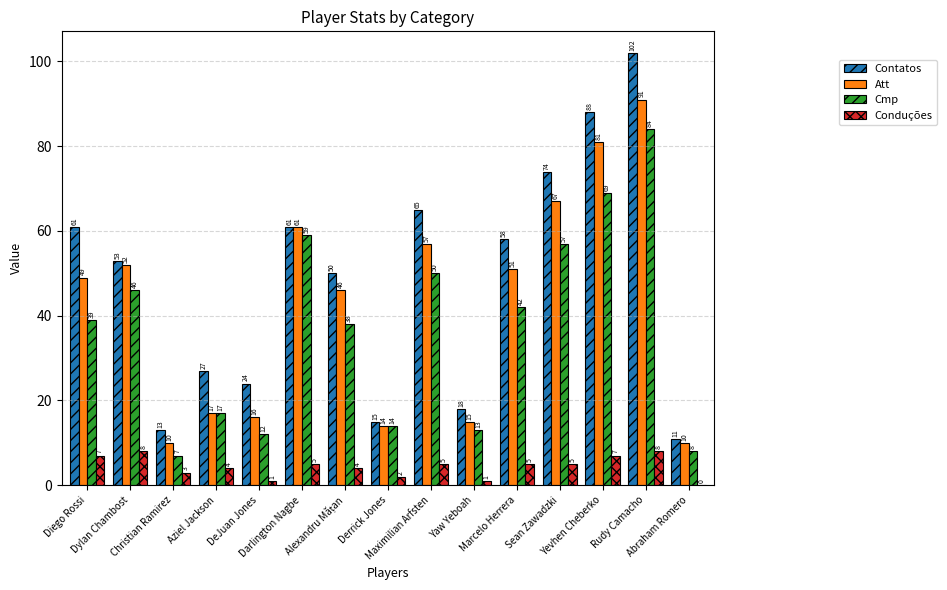

What is the difference between the Cmp values at Yevhen Cheberko and Sean Zawadzki?

12